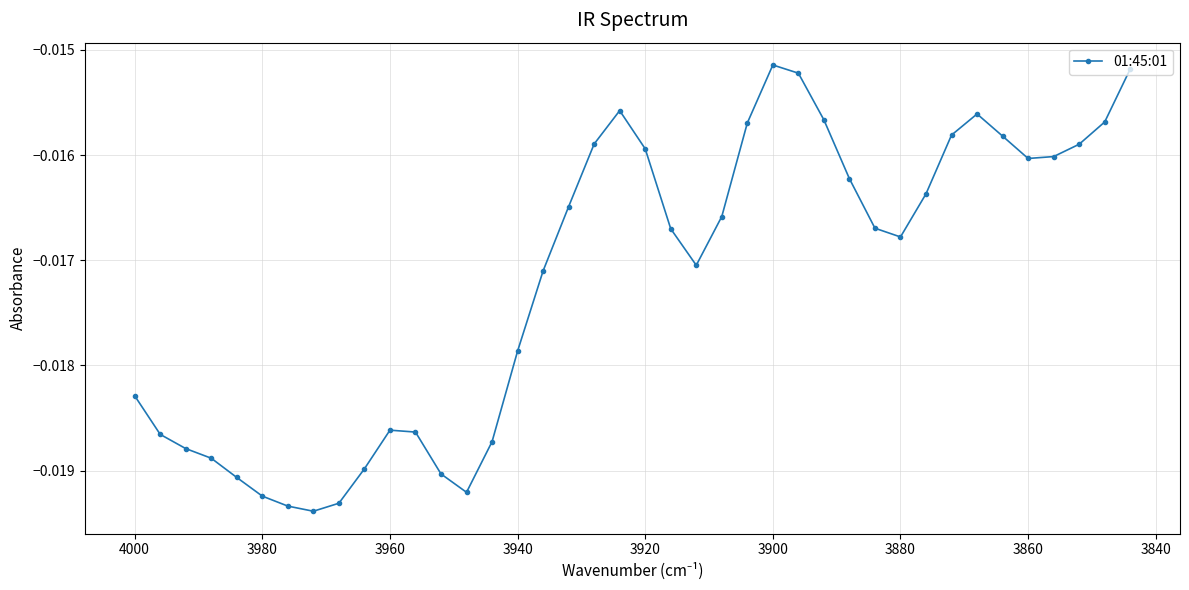

Does the chart have visible grid lines?

Yes